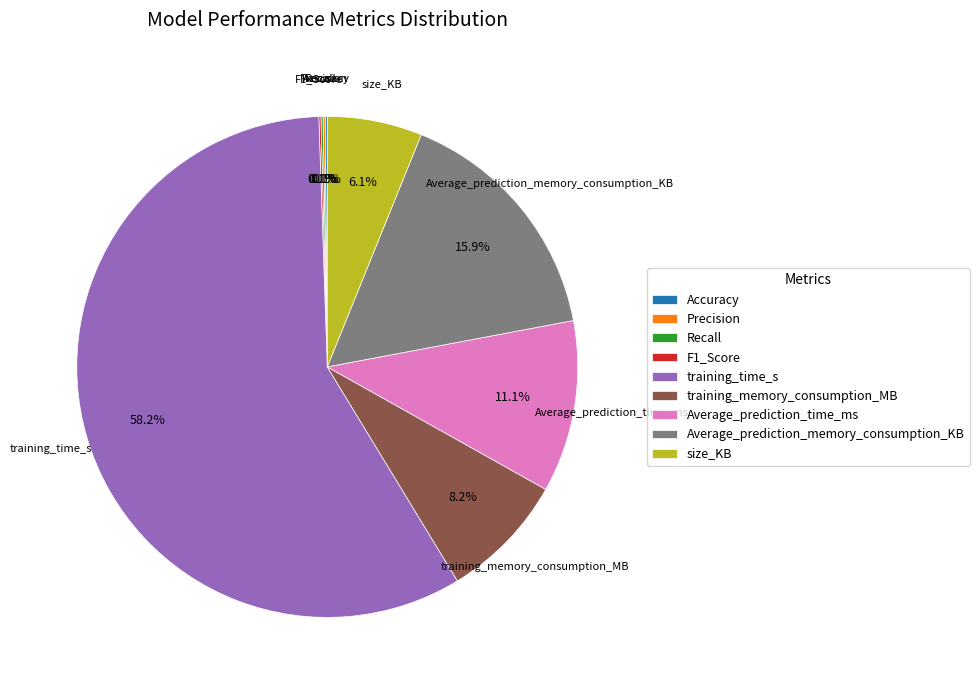

To the nearest percent, what is the difference between the largest and smallest slice percentages?

58%